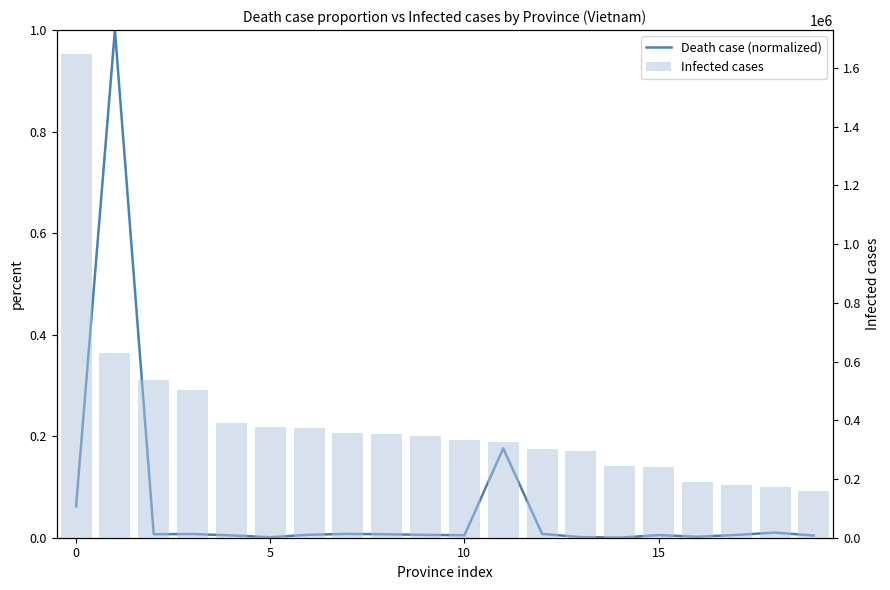

Which has a higher value, 10 or 5?

5